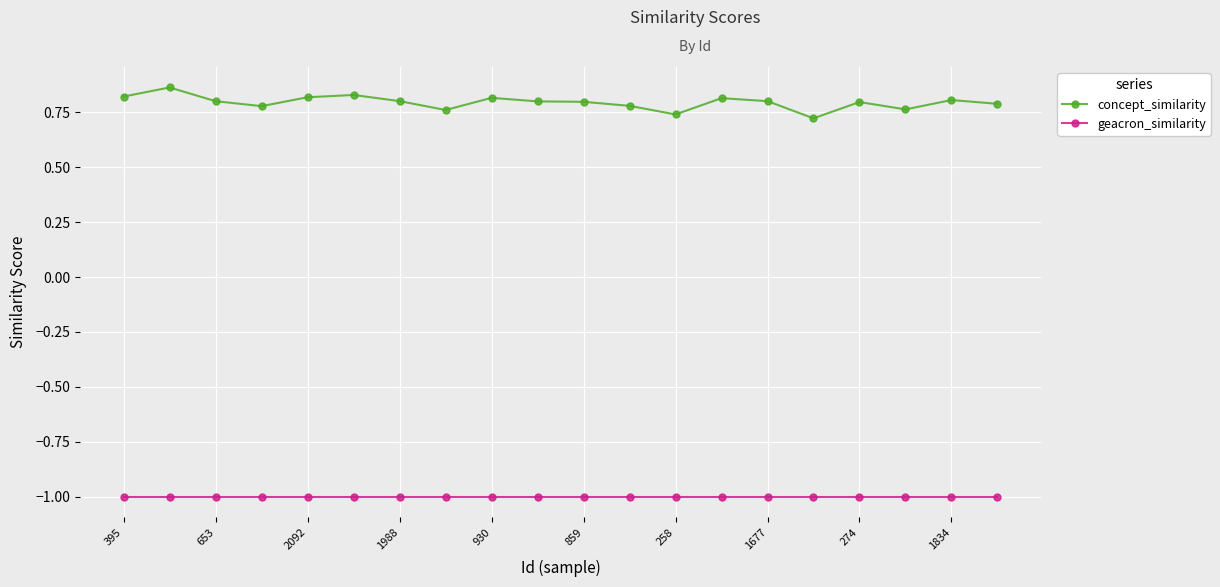

What is the highest value of the geacron_similarity series?

-1.0